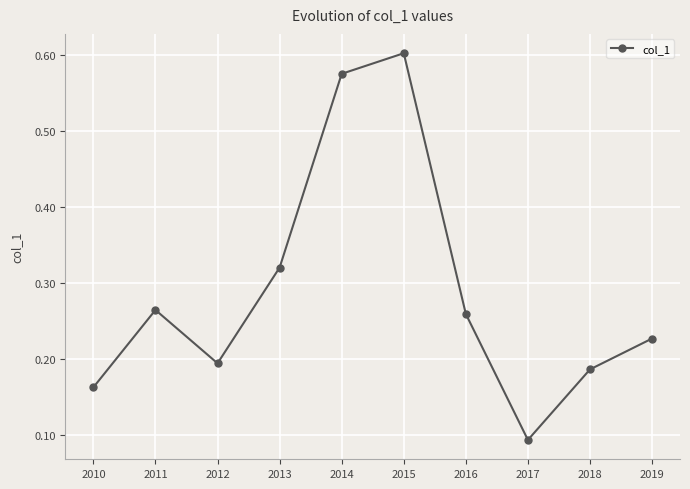

Is it true that the value at 2015 is 1.0?

False